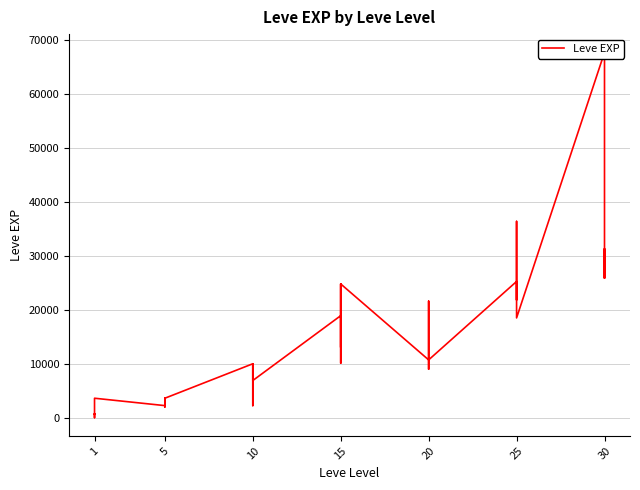

What is the maximum value shown in the chart?

67730